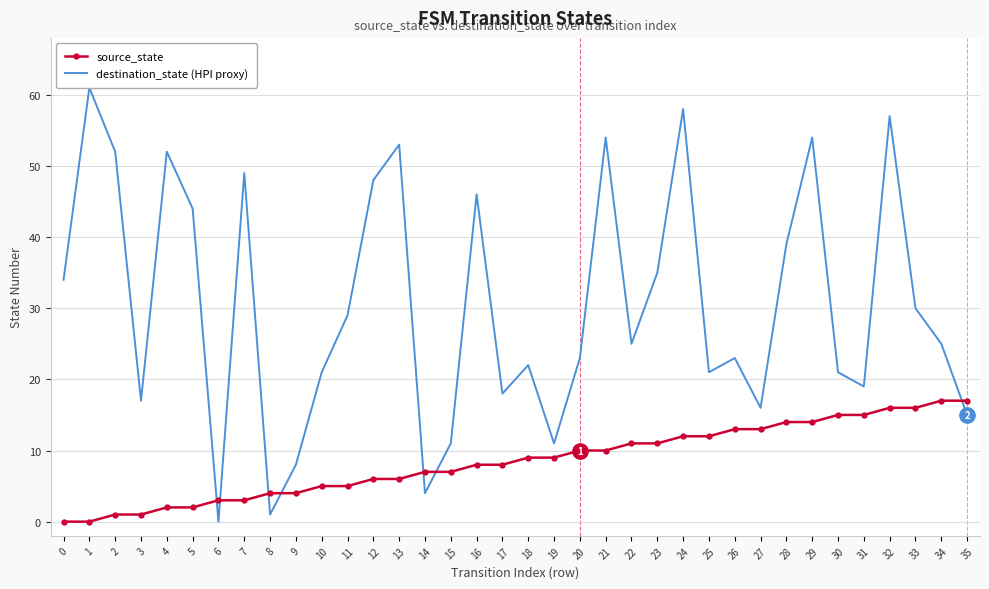

Is this an area chart (filled region under the line)?

No